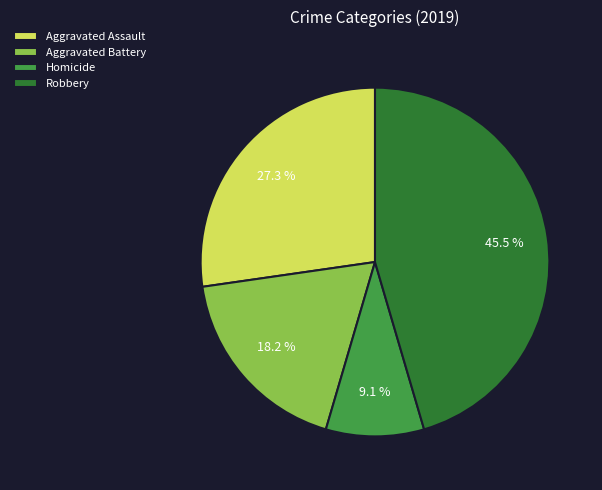

What is the total percentage of Aggravated Battery and Robbery?

63.6%